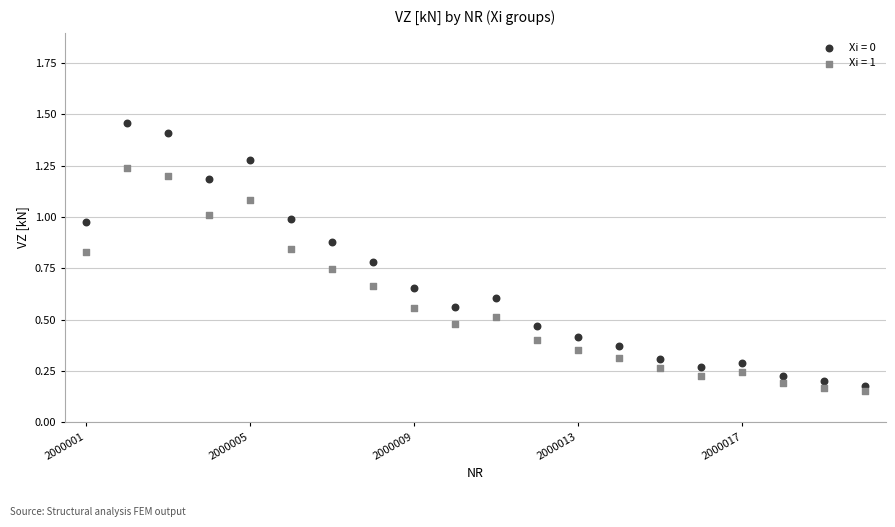

Across all data points, what is the range of X values (max minus min)?

19.0